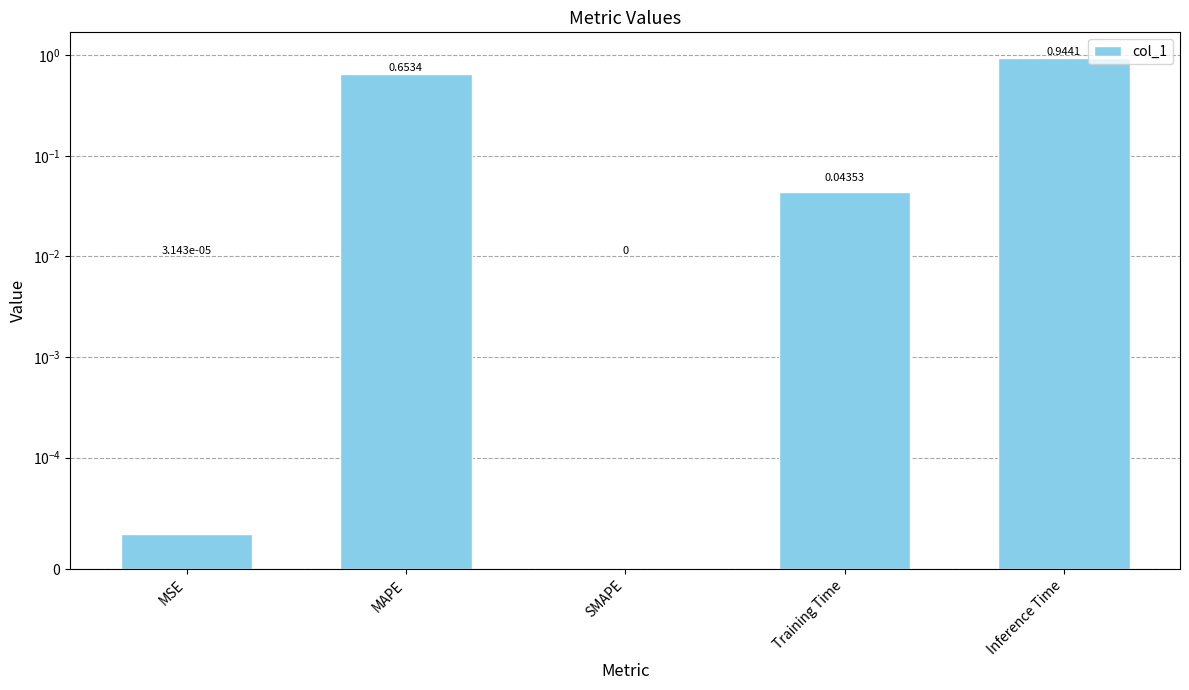

Reading left to right, transcribe all the data shown in this chart.

MSE=0.0	MAPE=0.7	SMAPE=0.0	Training Time=0.0	Inference Time=0.9